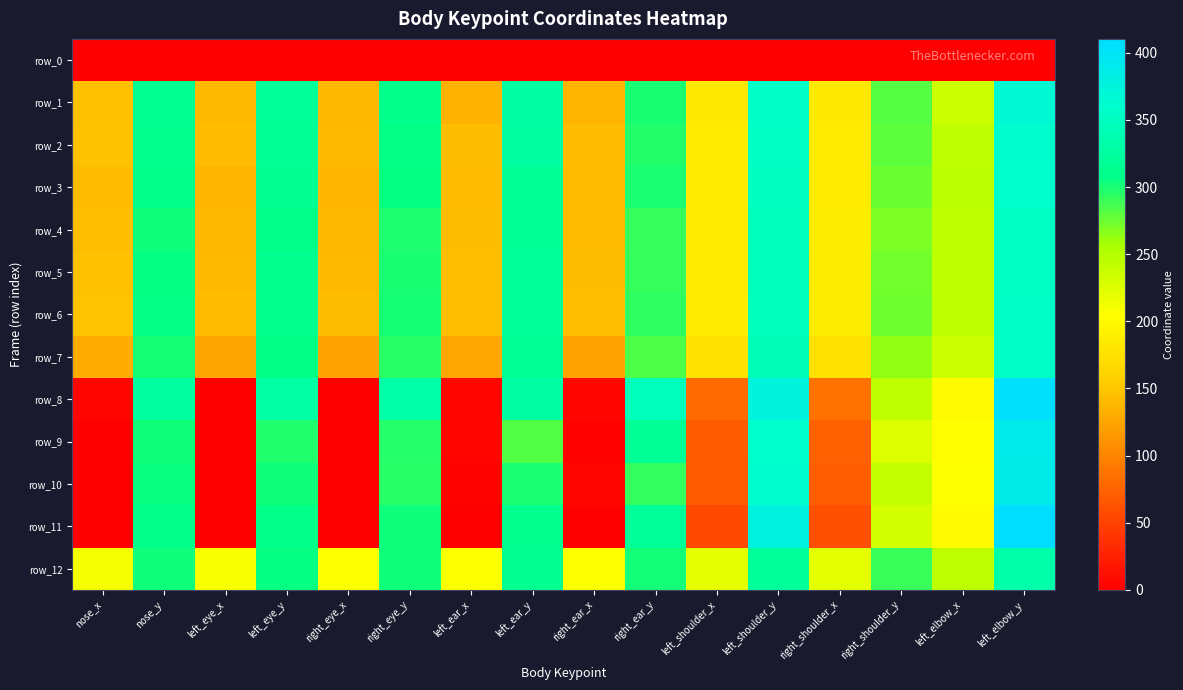

Which has a higher value, left_eye_x or left_ear_y?

left_eye_x